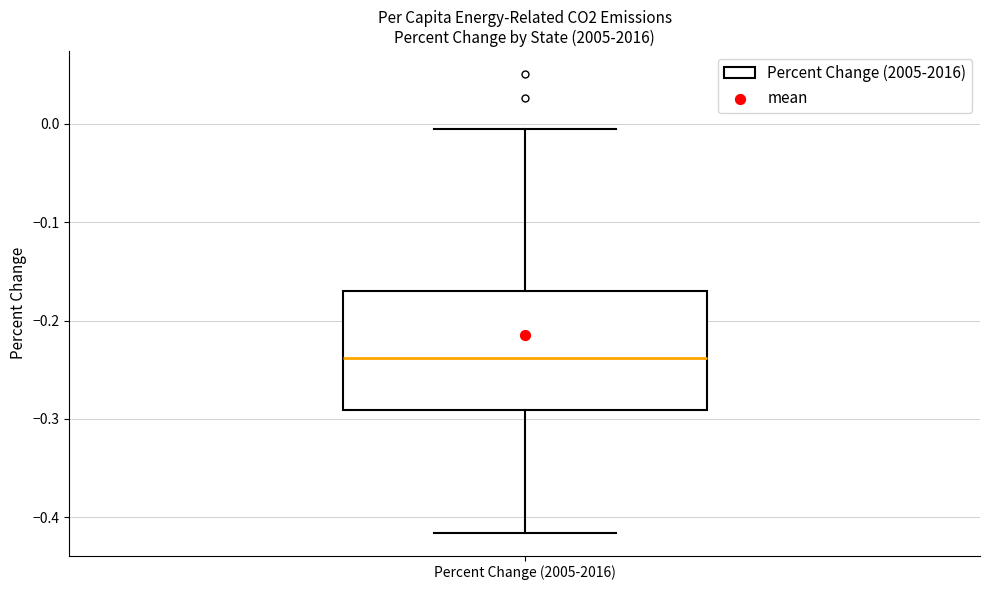

Transcribe this box plot: give where the median line is, the range the box spans, and where the two whiskers end, as read against the y-axis. The values are not printed on the chart, so give them approximately, as read against the axis.

median -0.24, box -0.29 to -0.17, whiskers -0.42 to -0.01